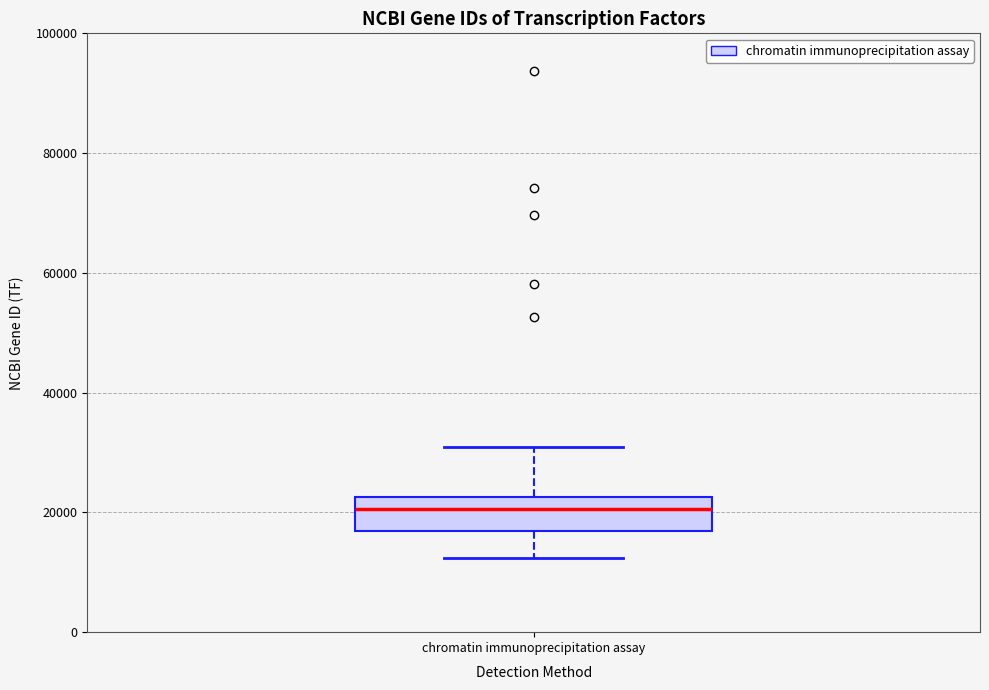

Transcribe this box plot: give where the median line is, the range the box spans, and where the two whiskers end, as read against the y-axis. The values are not printed on the chart, so give them approximately, as read against the axis.

median 20000, box 16000 to 22000, whiskers 12000 to 30000